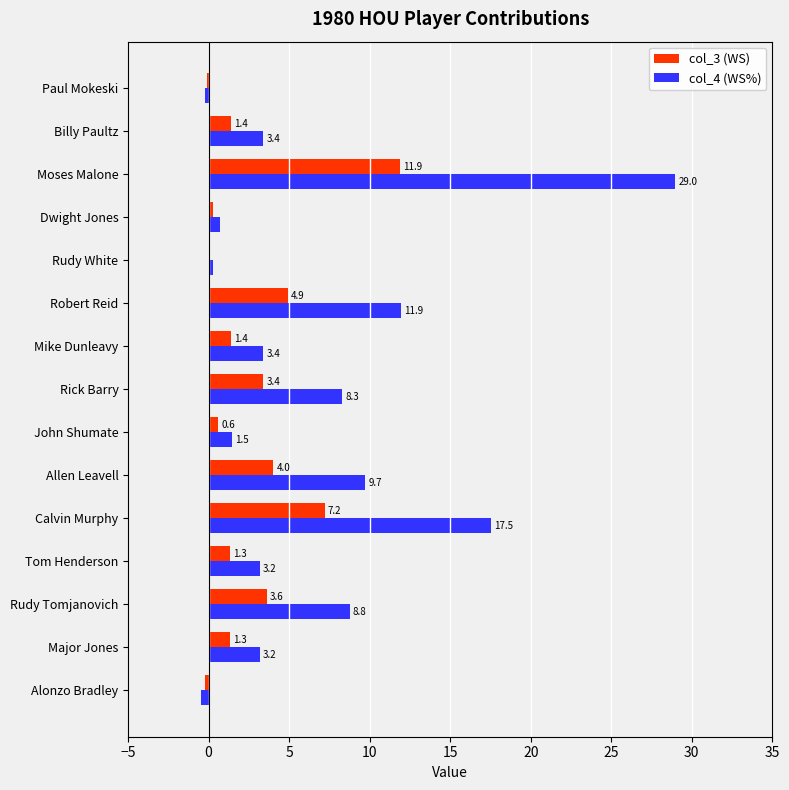

What is the sum of all col_3 (WS) values?

41.1